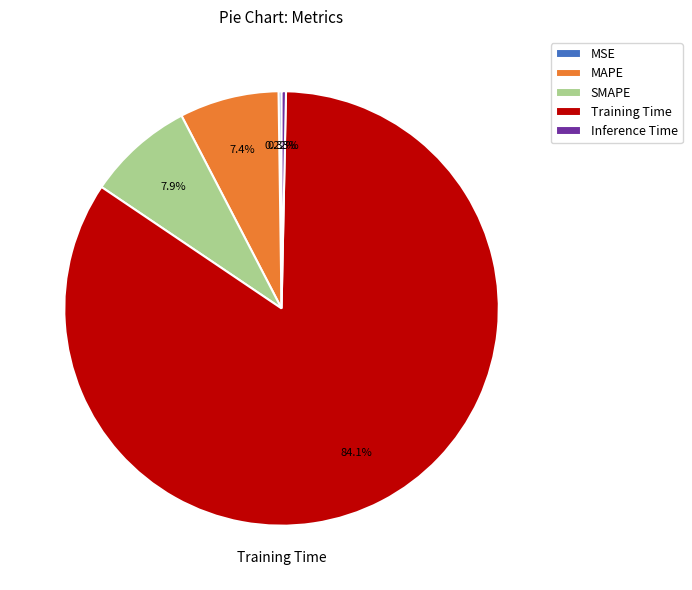

What percentage do MAPE and SMAPE together represent?

15.3%